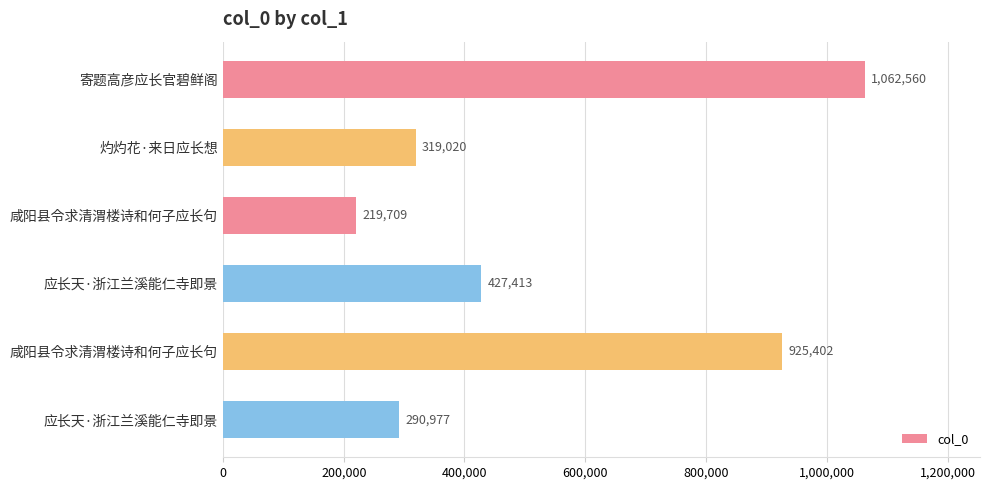

What is the sum of all values?

3245081